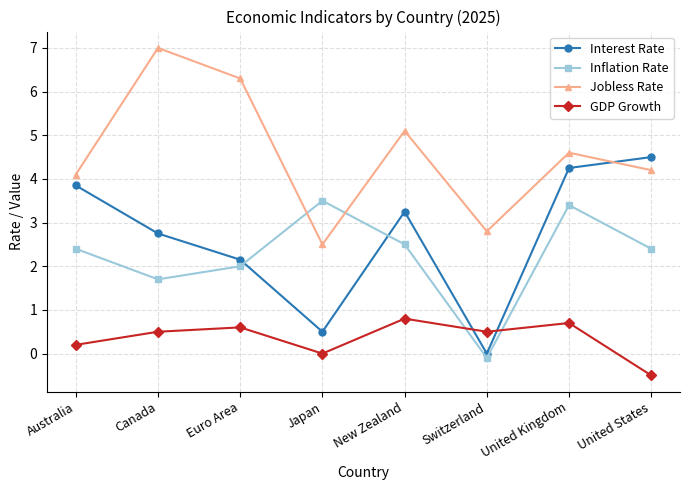

What is the lowest value of the GDP Growth series?

-0.5